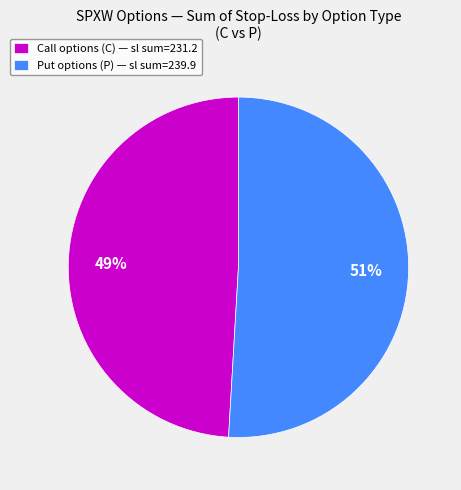

Which has a higher value, Put options (P) — sl sum=239.9 or Call options (C) — sl sum=231.2?

Put options (P) — sl sum=239.9